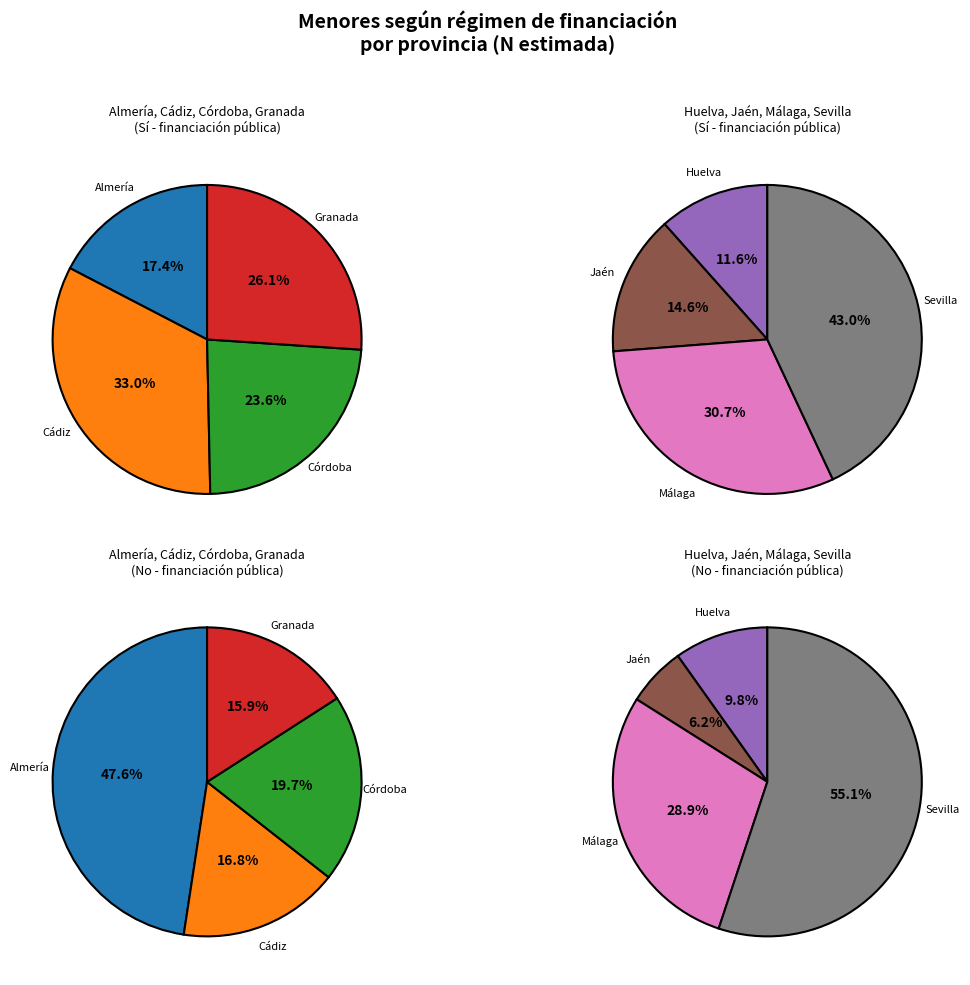

Is Huelva the majority of the pie?

No